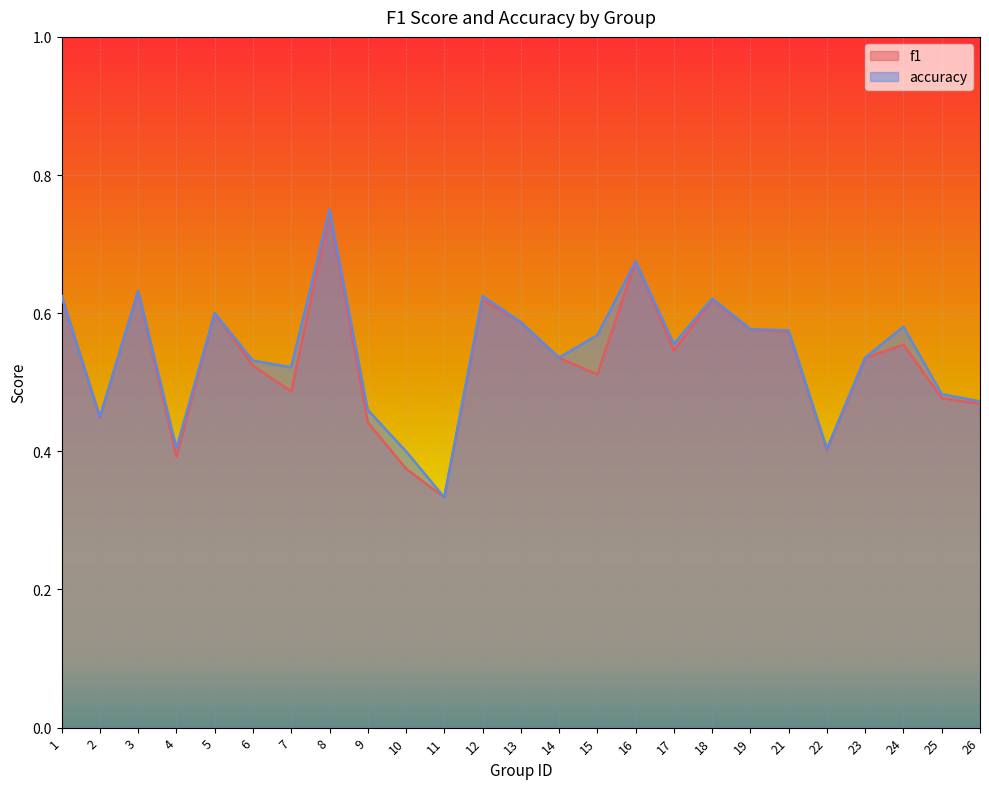

At which label does f1 reach its minimum?

11